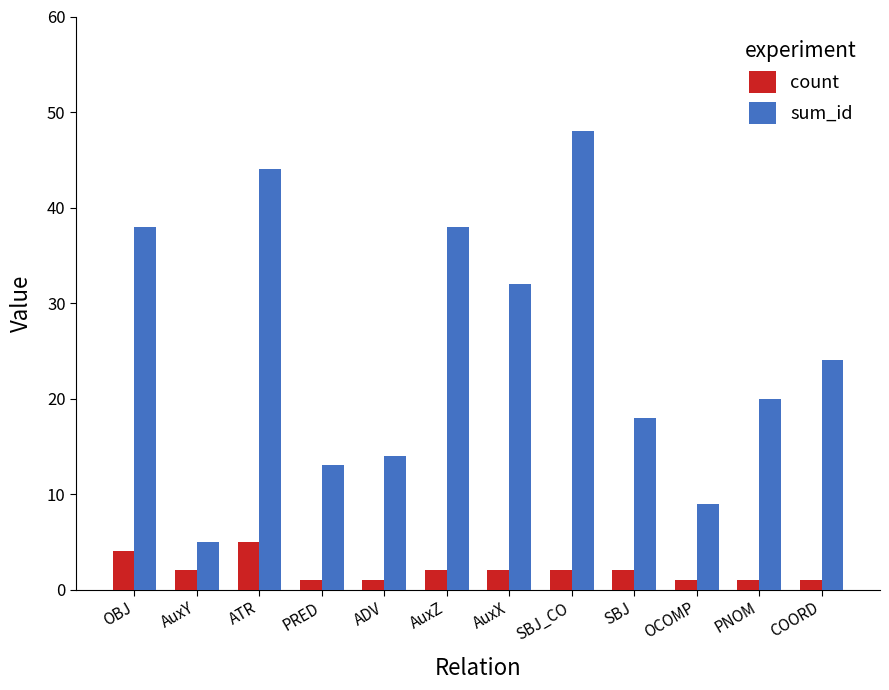

At which category is the sum across all series the highest?

SBJ_CO